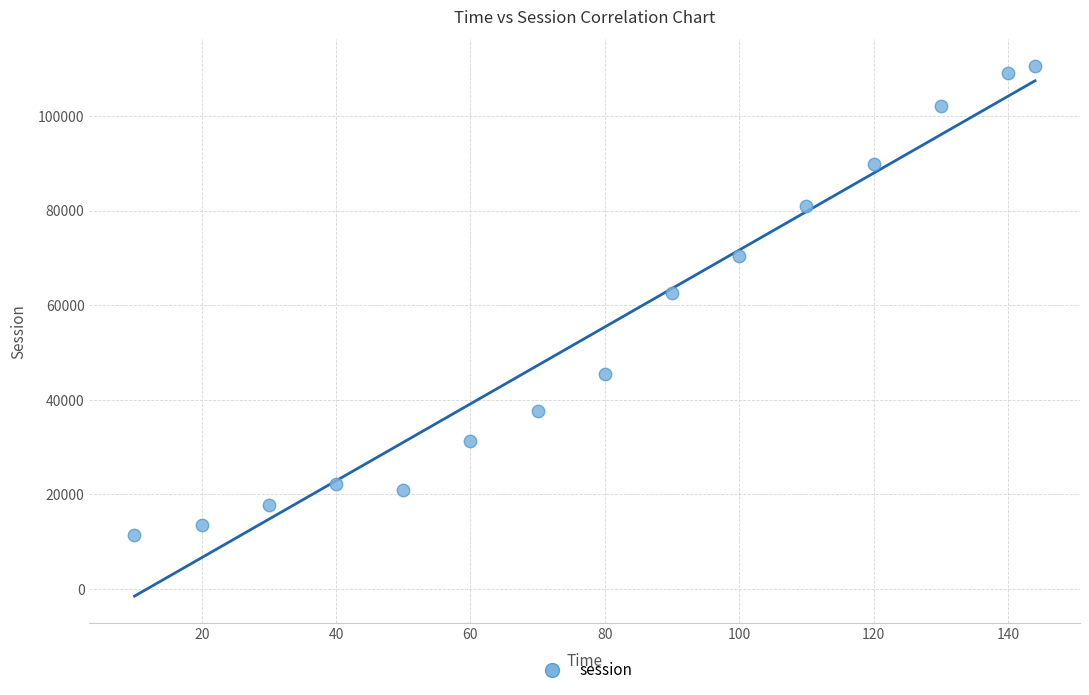

What is the range of X values (max minus min)?

134.0